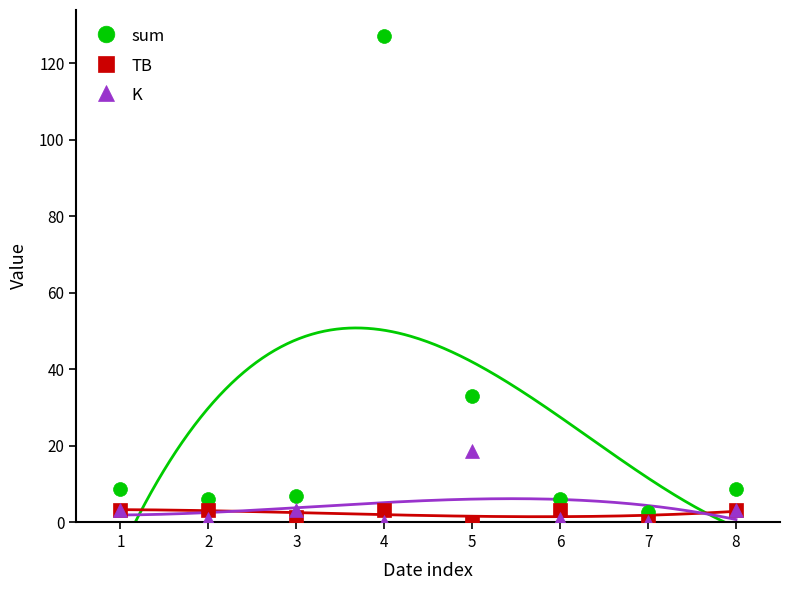

True or false: TB has more than 0 interior local peaks.

True